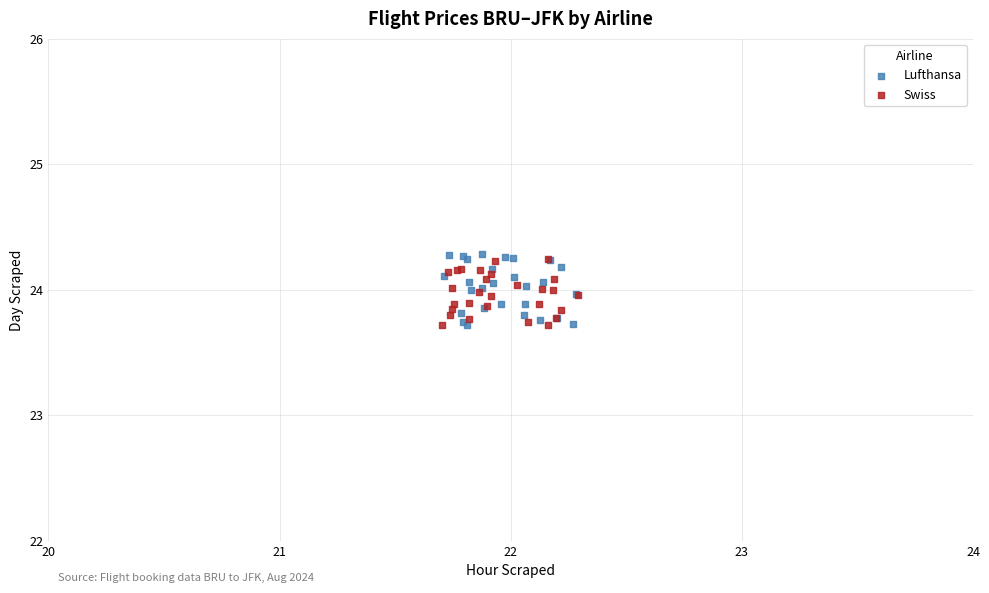

Which series reaches the maximum Y coordinate?

Lufthansa